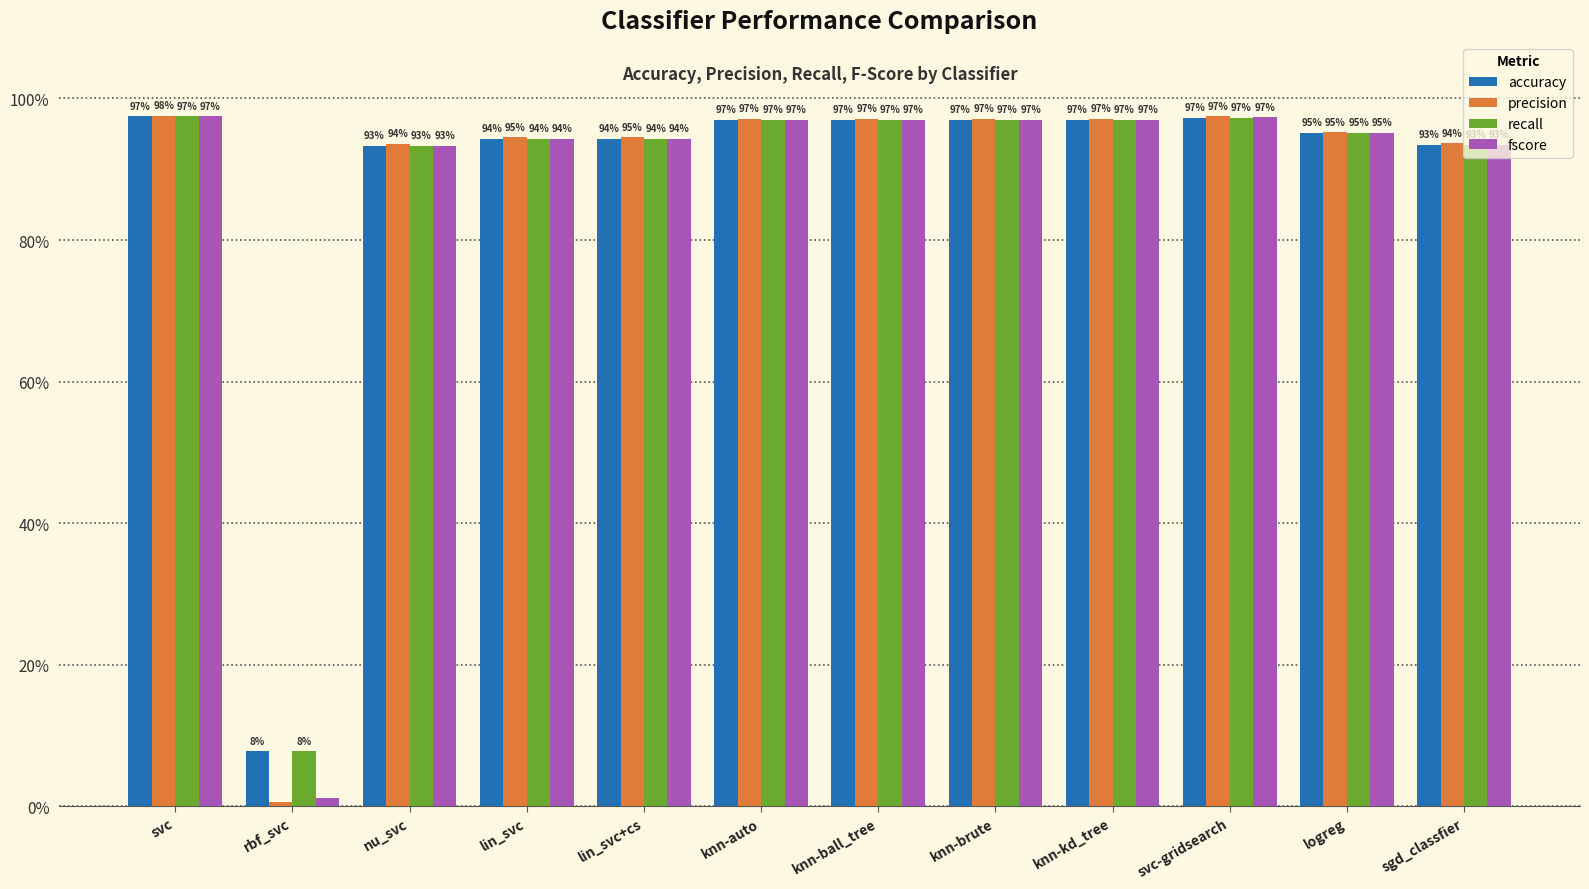

What is the approximate value of fscore at knn-kd_tree?

1.0